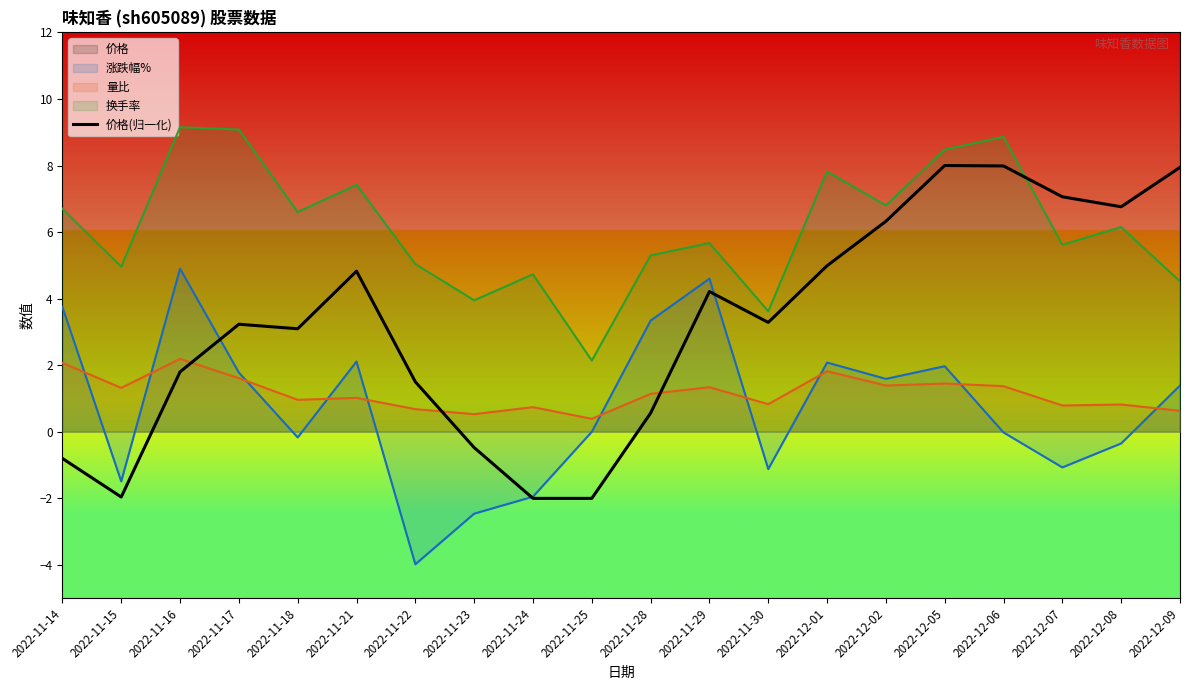

Reading left to right, list all the values displayed in this chart.

-0.8	-2.0	1.8	3.2	3.1	4.8	1.5	-0.5	-2.0	-2.0	0.6	4.2	3.3	5.0	6.3	8.0	8.0	7.1	6.8	7.9